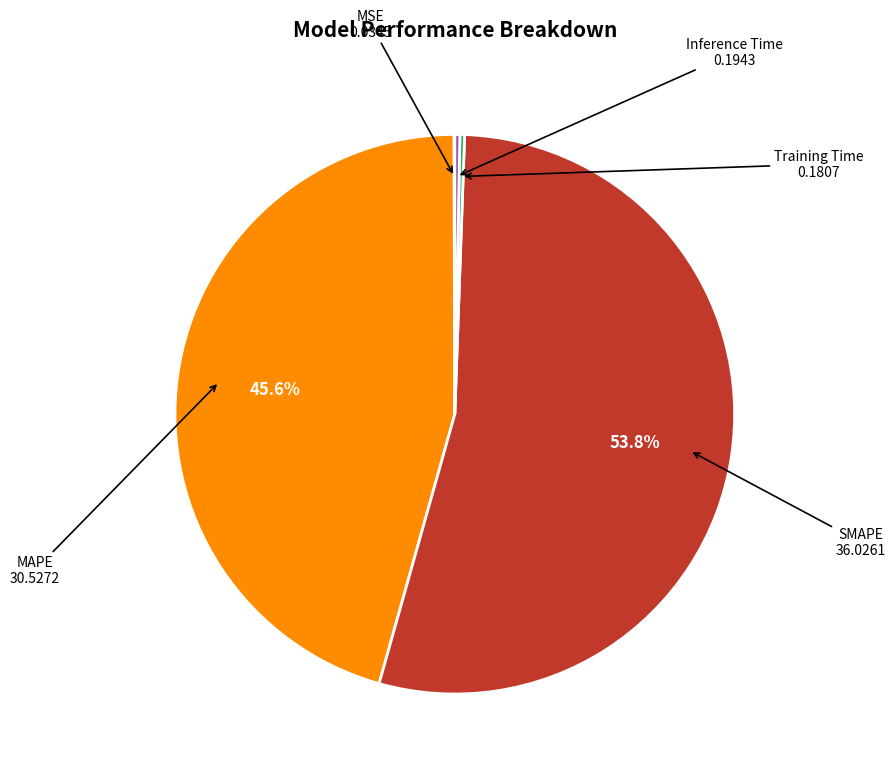

To the nearest percent, what percentage of the pie is SMAPE?

54%